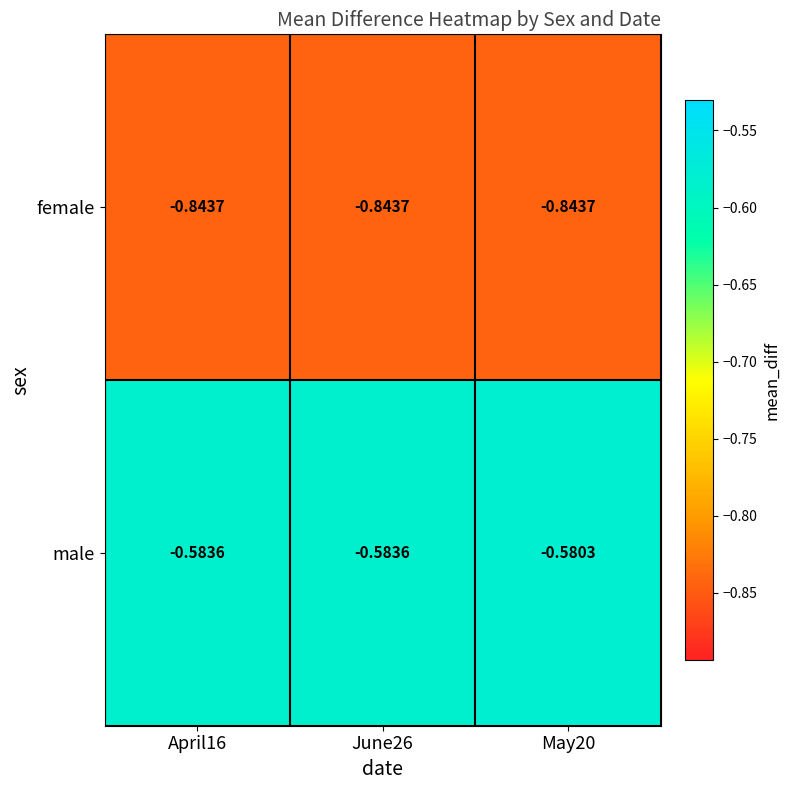

List the series in order of their overall mean, highest first.

male, female